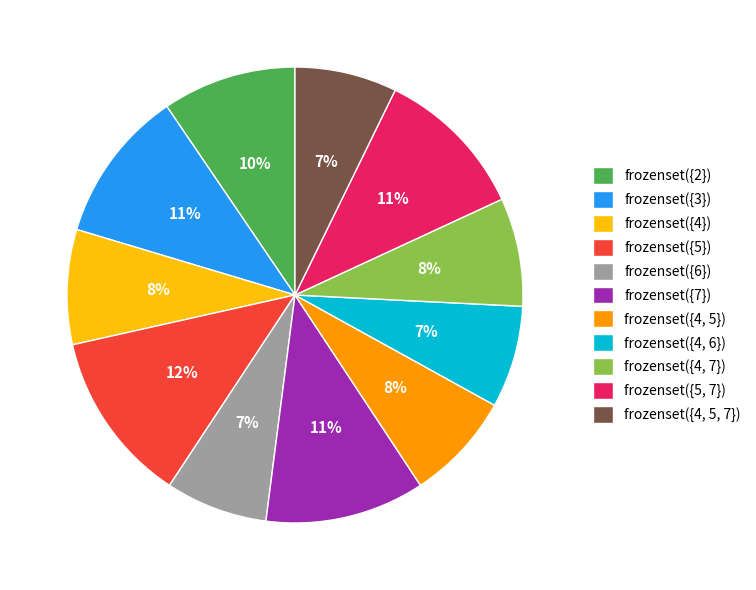

To the nearest percent, what percentage of the pie is frozenset({5})?

12%